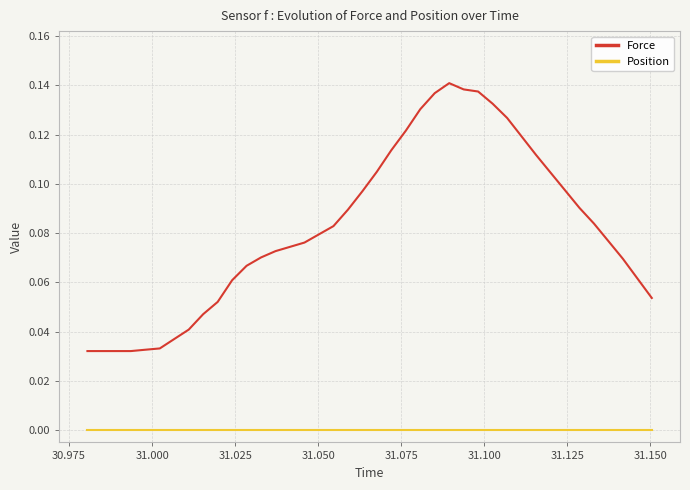

Which series has the widest spread of values?

Force